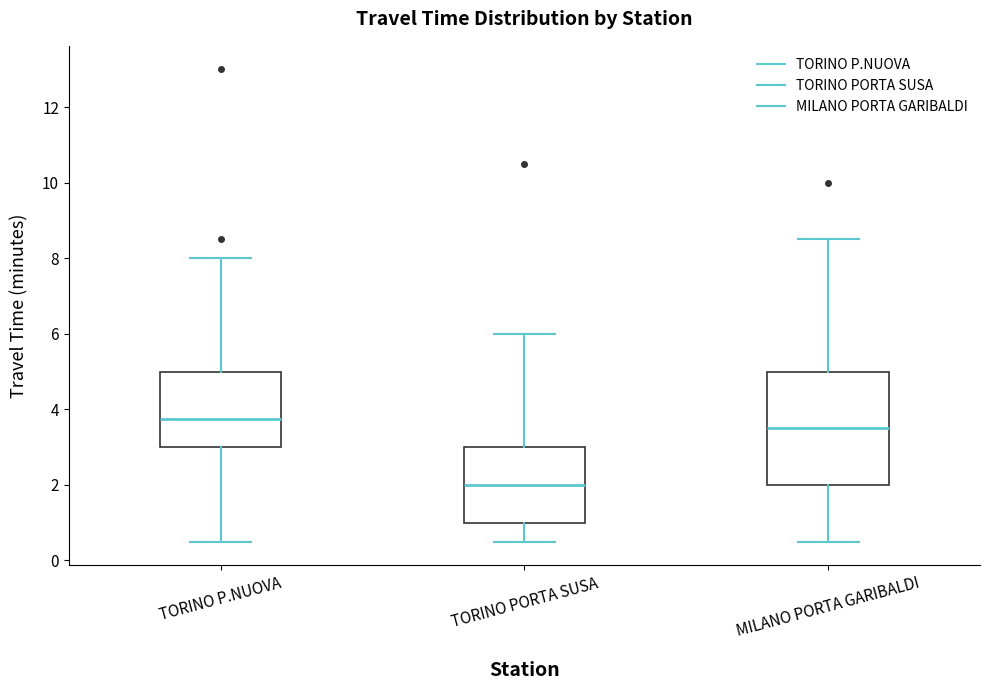

Reading left to right, transcribe this box plot: for each box, give where its median line is, the range the box spans, and where its two whiskers end, as read against the y-axis. The values are not printed on the chart, so give them approximately, as read against the axis.

TORINO P.NUOVA: median 3.8, box 3.0 to 5.0, whiskers 0.6 to 8.0
TORINO PORTA SUSA: median 2.0, box 1.0 to 3.0, whiskers 0.6 to 6.0
MILANO PORTA GARIBALDI: median 3.6, box 2.0 to 5.0, whiskers 0.6 to 8.6